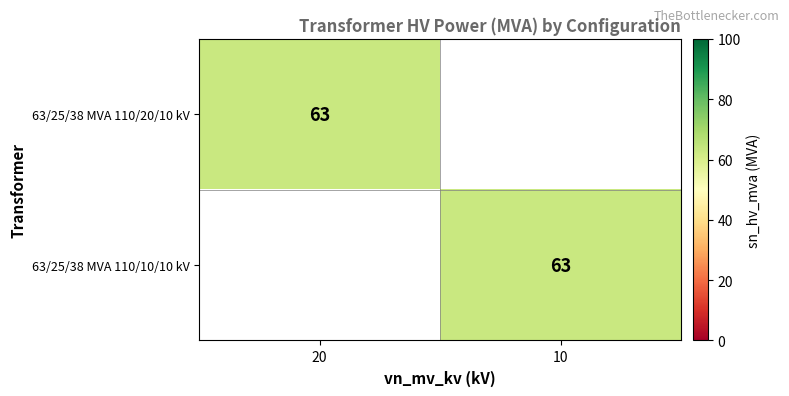

What is the sum of all 63/25/38 MVA 110/20/10 kV values?

63